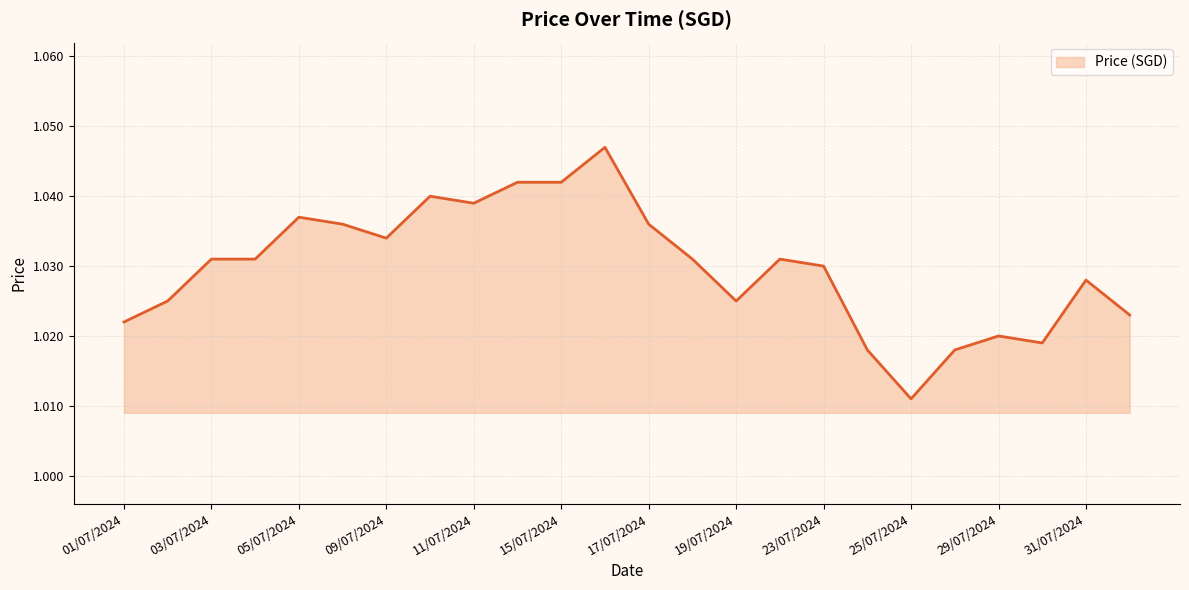

How many lines are shown in the chart?

1